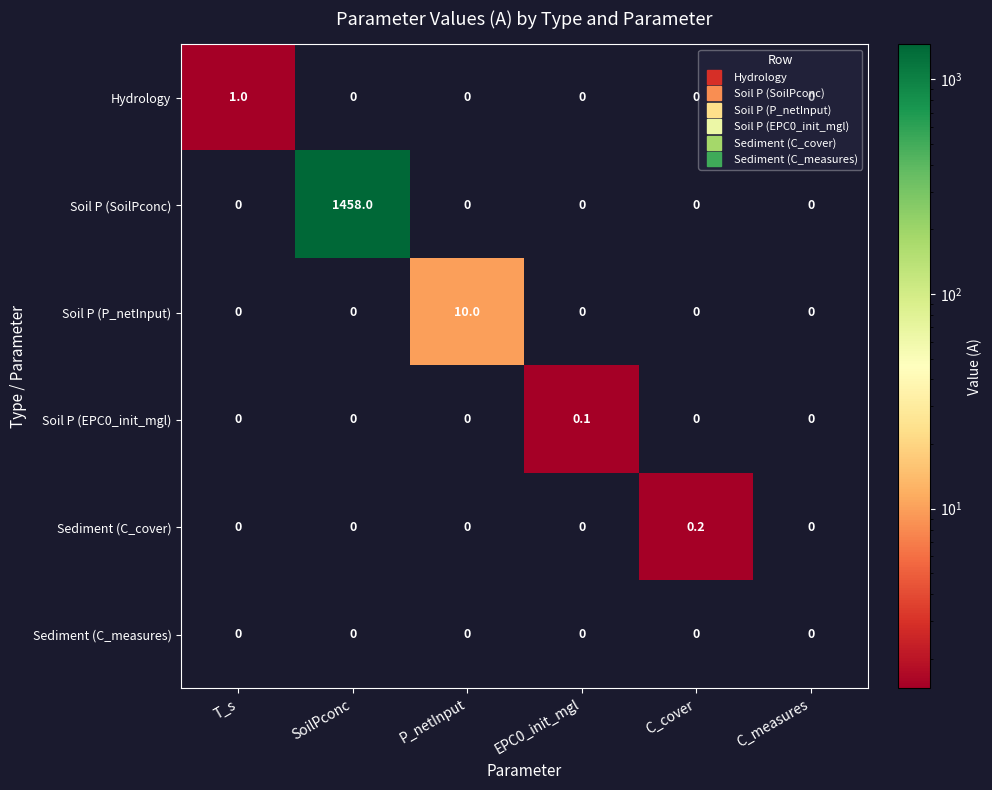

Which series has the widest spread of values?

Soil P (SoilPconc)